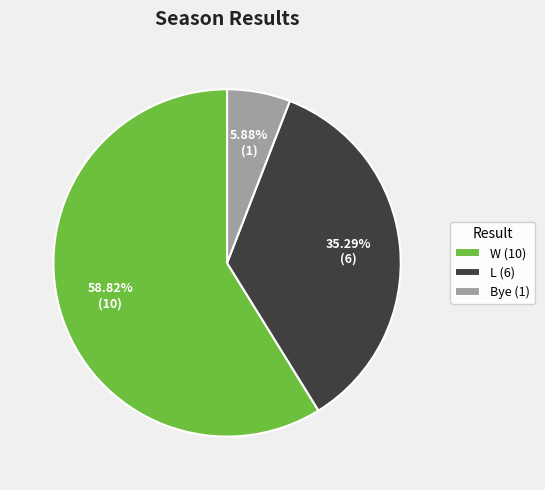

To the nearest percent, what percentage of the pie is W?

59%